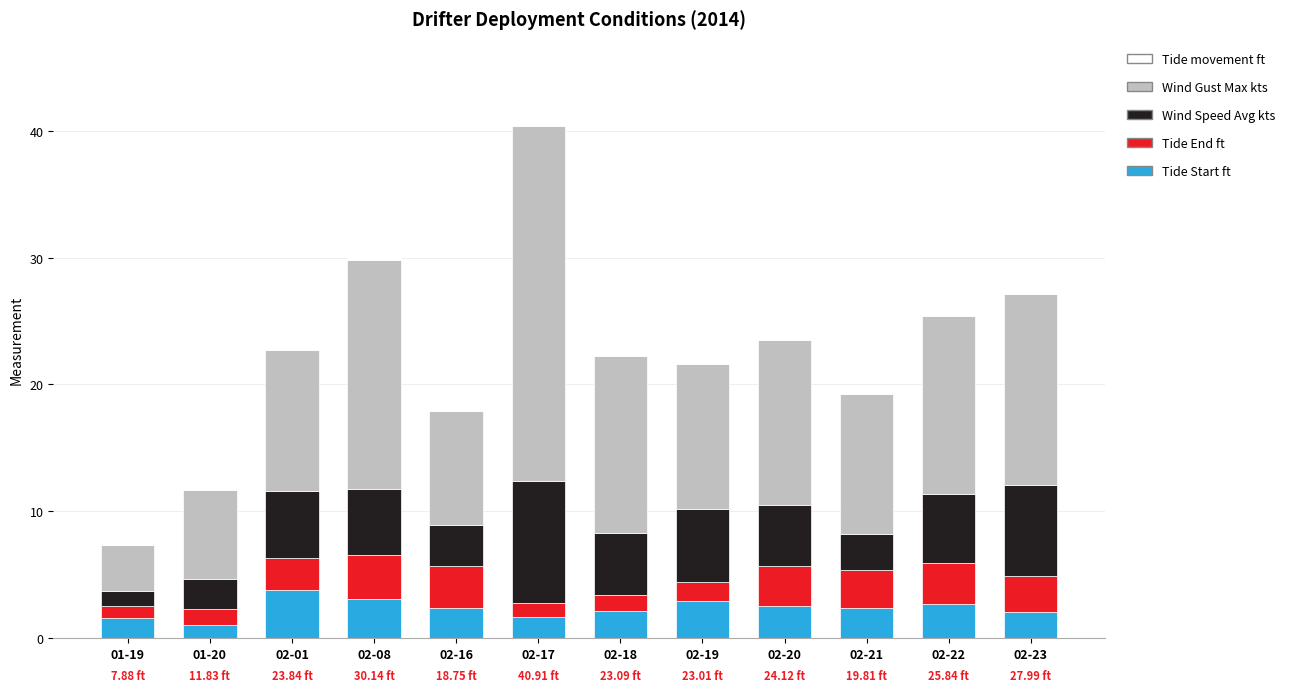

At which category is the sum across all series the highest?

02-17